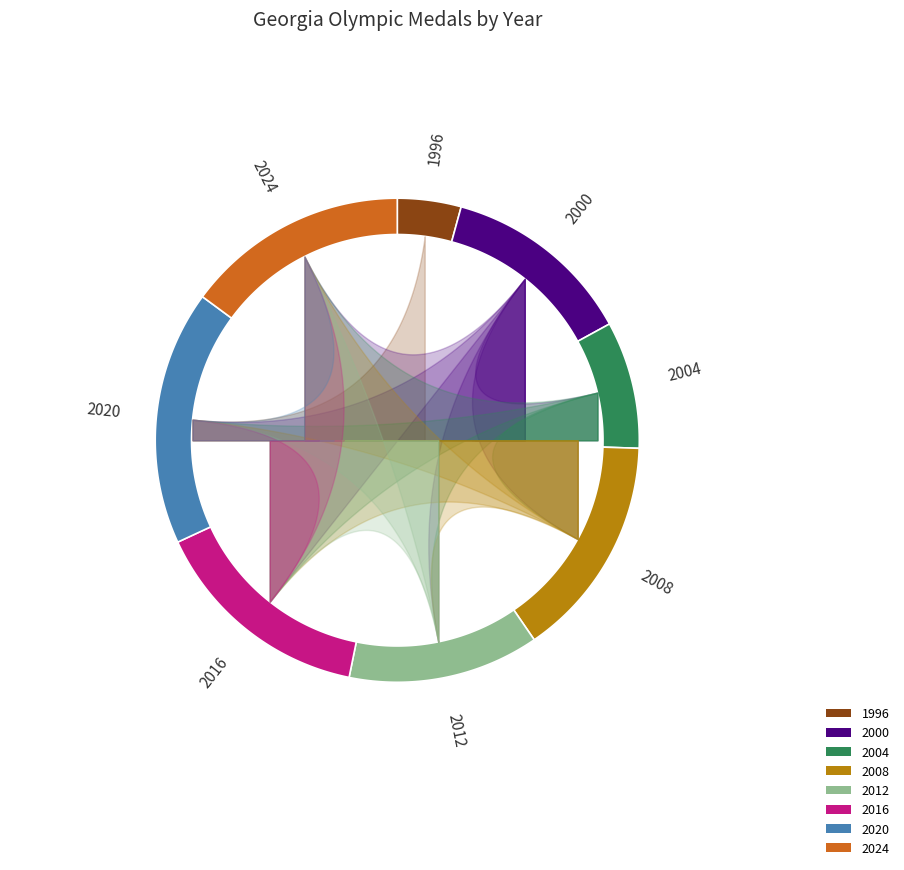

How many slices are in this pie chart?

8